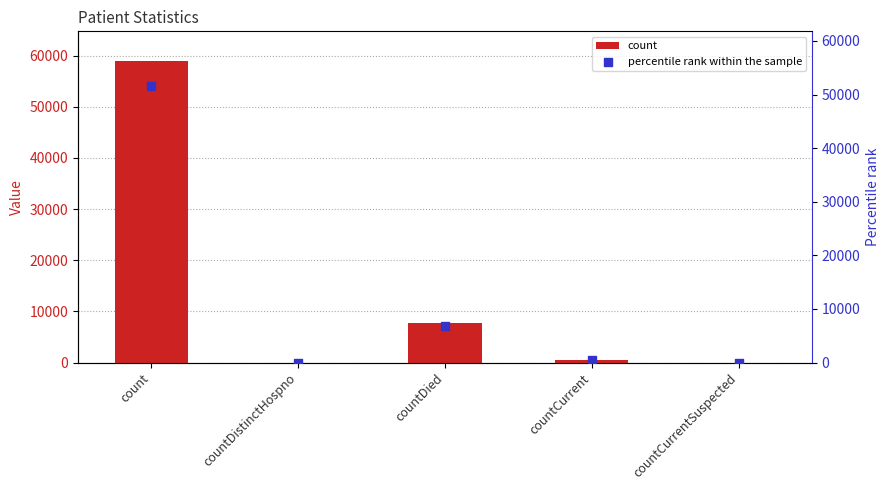

Which series has the largest total across all categories?

count